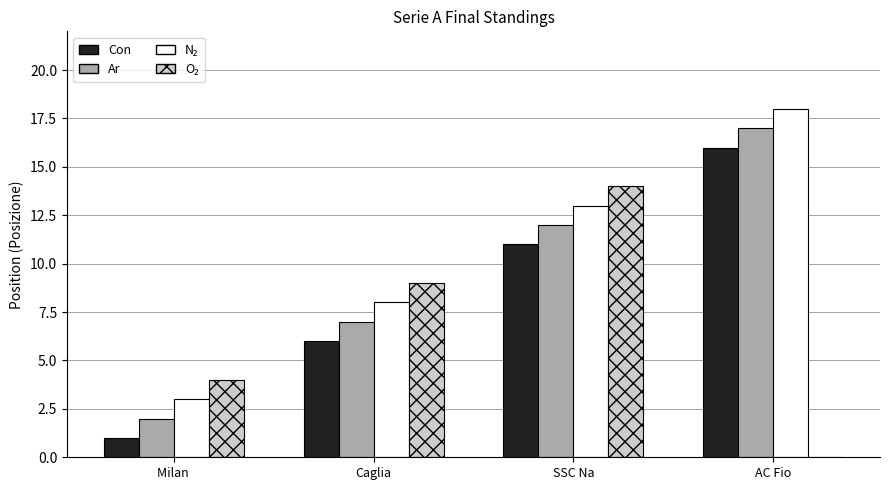

Which label corresponds to the largest value in the chart?

AC Fio